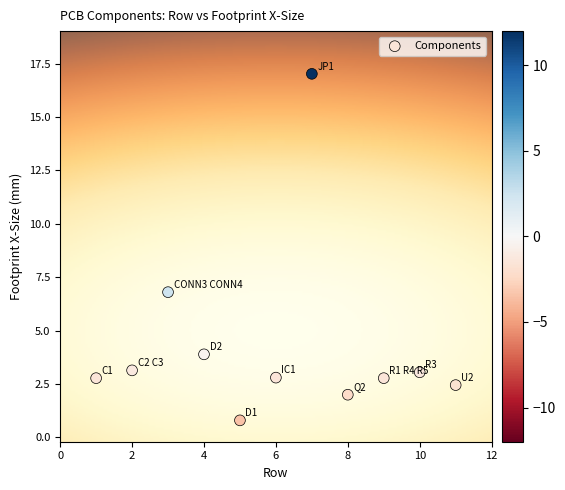

What is the range of X values (max minus min)?

10.0